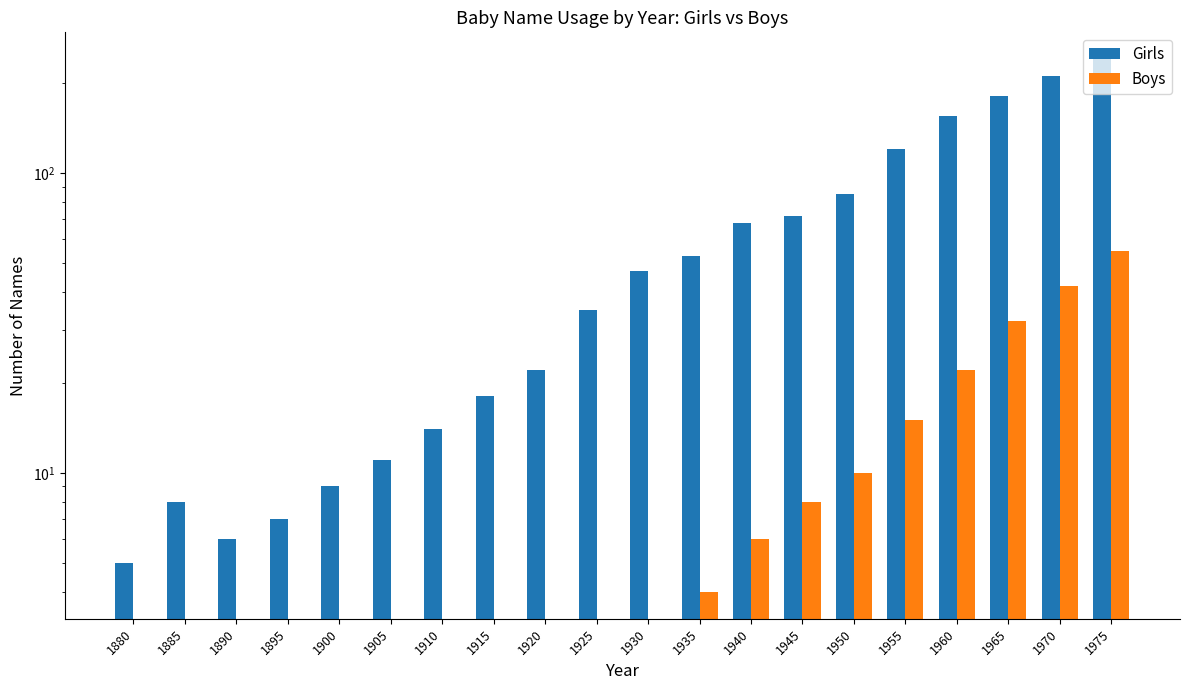

True or false: Girls has a value of 8 at 1885.

True